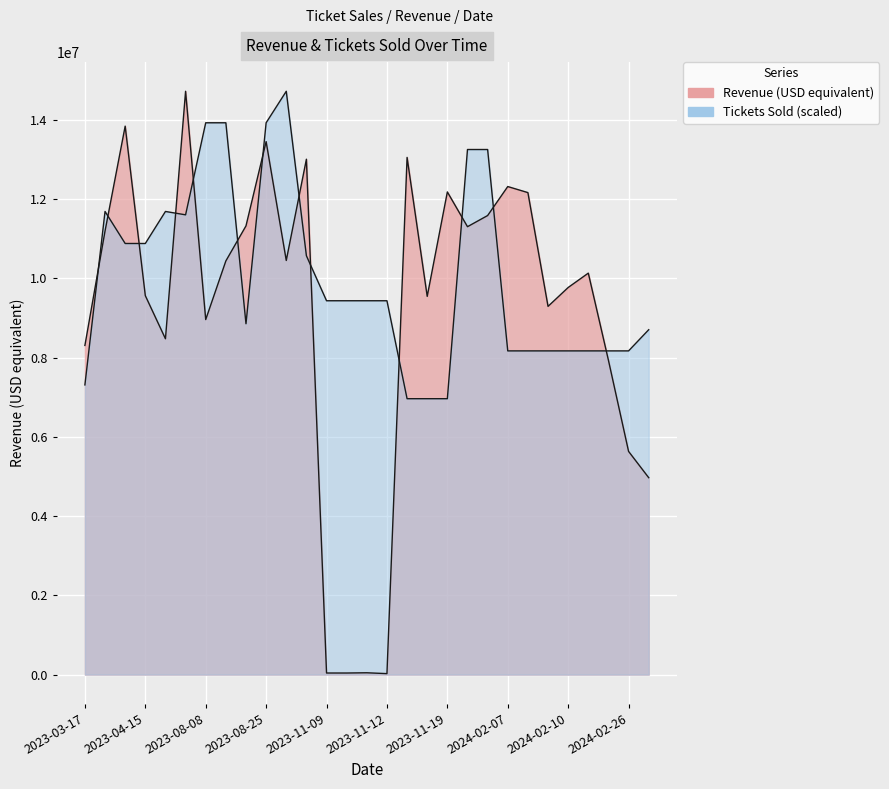

How many data points in Revenue (USD equivalent) are above 10128636?

14